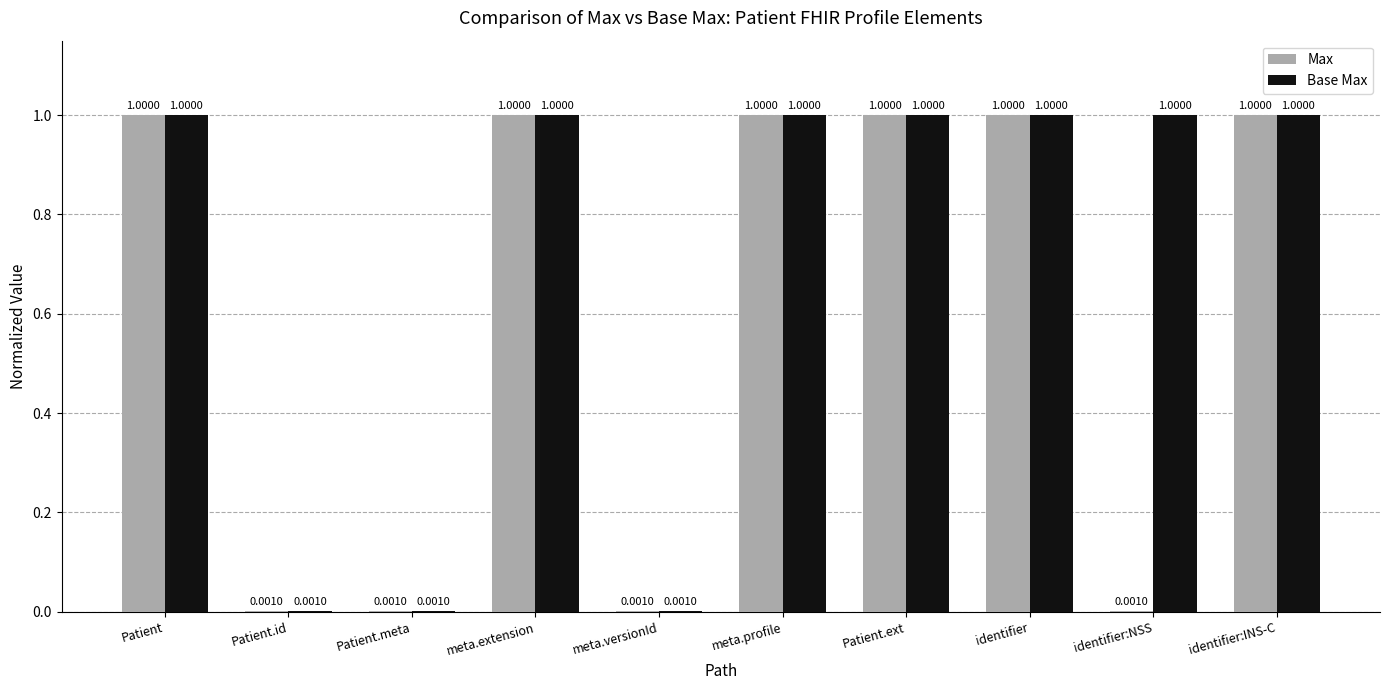

What is the difference between the Max values at identifier and Patient.id?

1.0